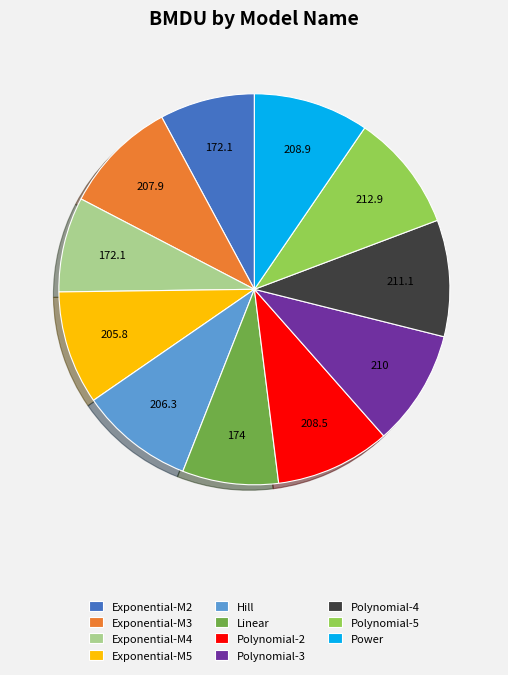

How many slices are in this pie chart?

11